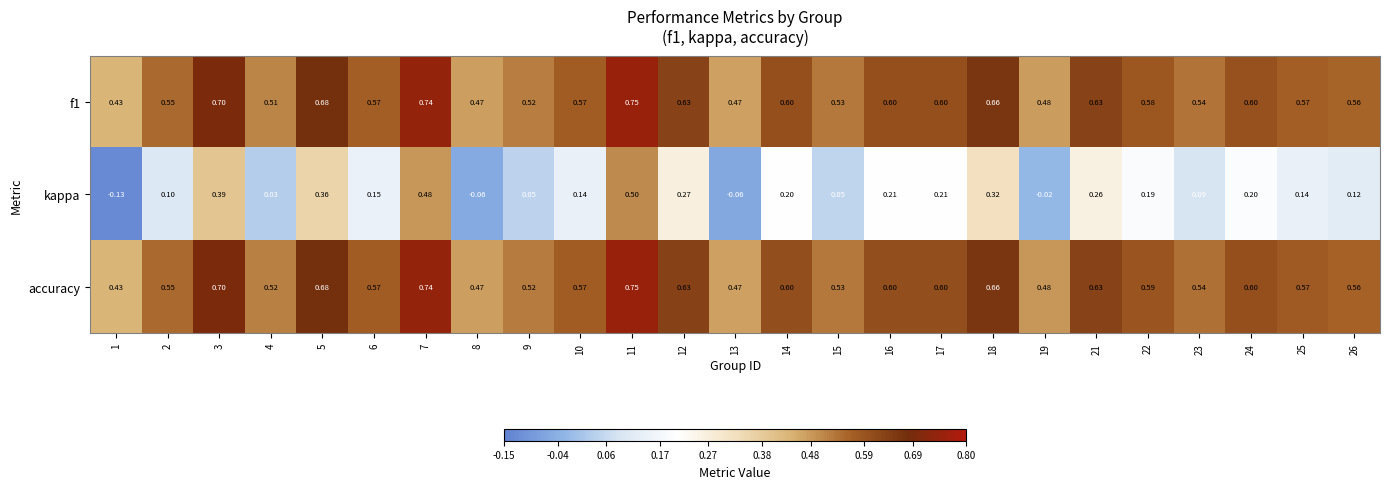

Which series has the largest range (max minus min)?

kappa